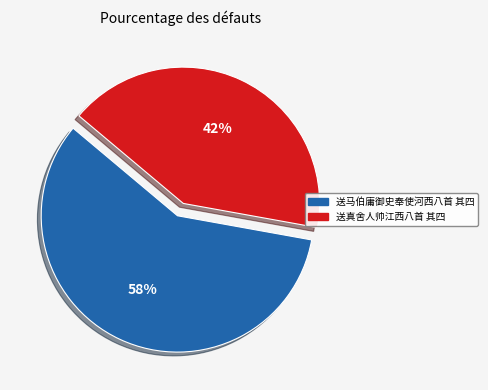

Is it true that 送真舍人帅江西八首 其四 is 42% of the pie?

True